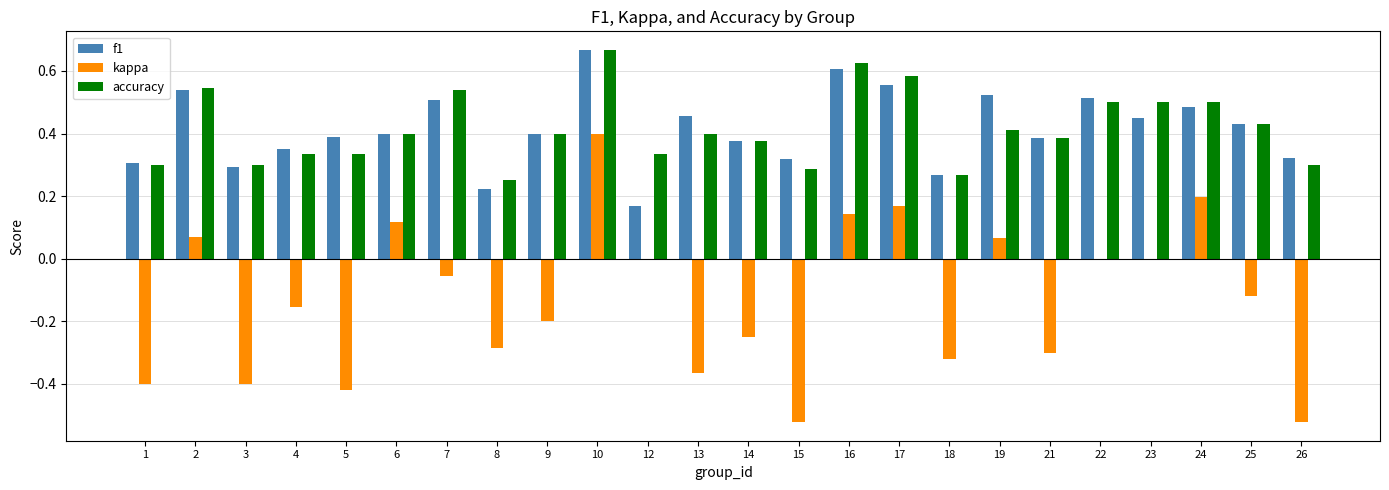

Which category has the highest value in the accuracy series?

10